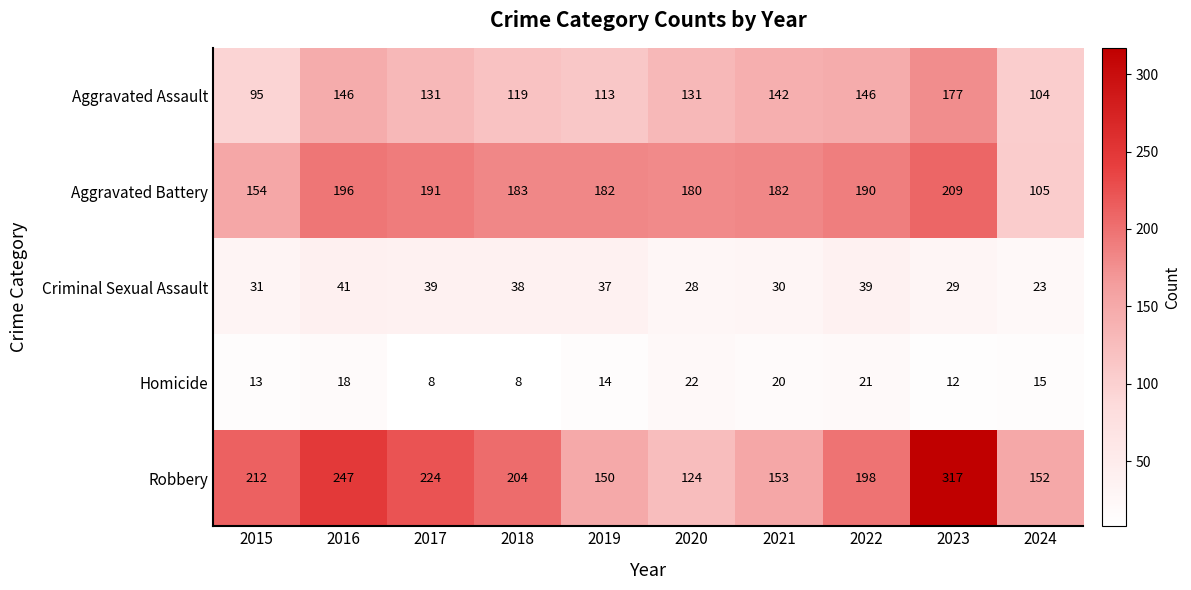

Which category has the highest value across all series?

2023